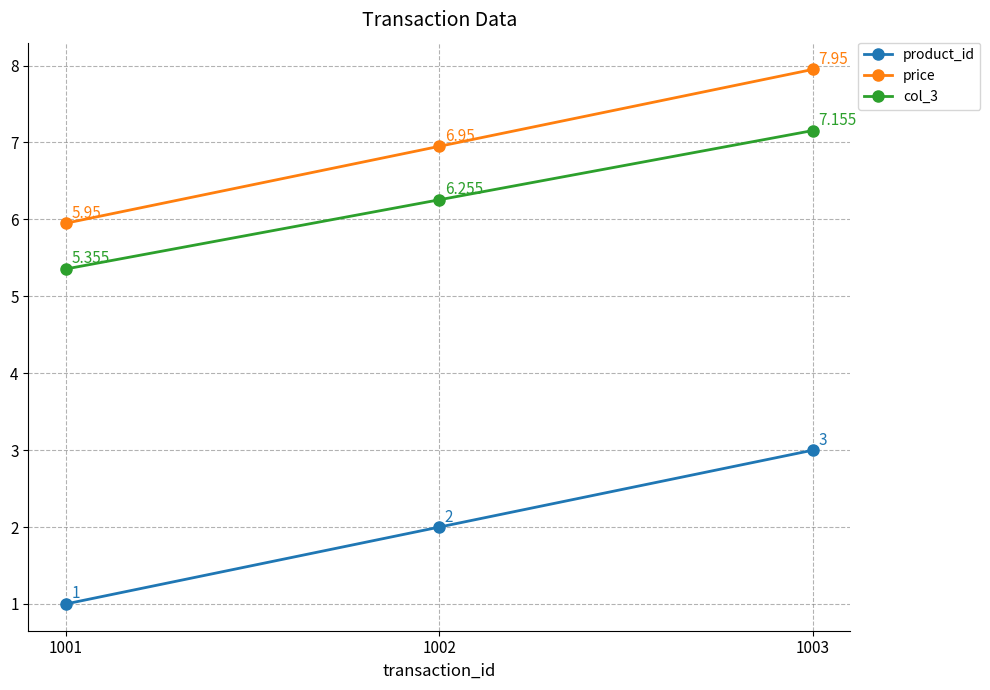

Rank the series at 1001 from lowest to highest value.

product_id, col_3, price